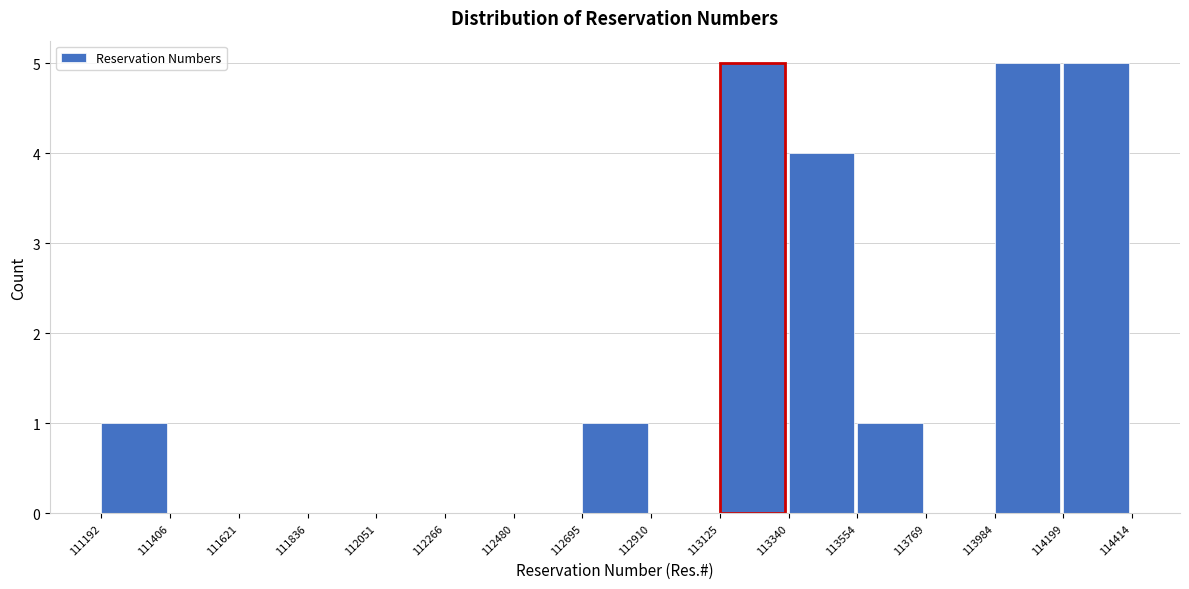

Reading left to right, list every bar in this chart as the range it spans on the x-axis followed by its height. The values are not printed on the chart, so give them approximately, as read against the axis.

111192 to 111406: 1
111406 to 111621: 0
111621 to 111836: 0
111836 to 112051: 0
112051 to 112266: 0
112266 to 112480: 0
112480 to 112695: 0
112695 to 112910: 1
112910 to 113125: 0
113125 to 113340: 5
113340 to 113554: 4
113554 to 113769: 1
113769 to 113984: 0
113984 to 114199: 5
114199 to 114414: 5